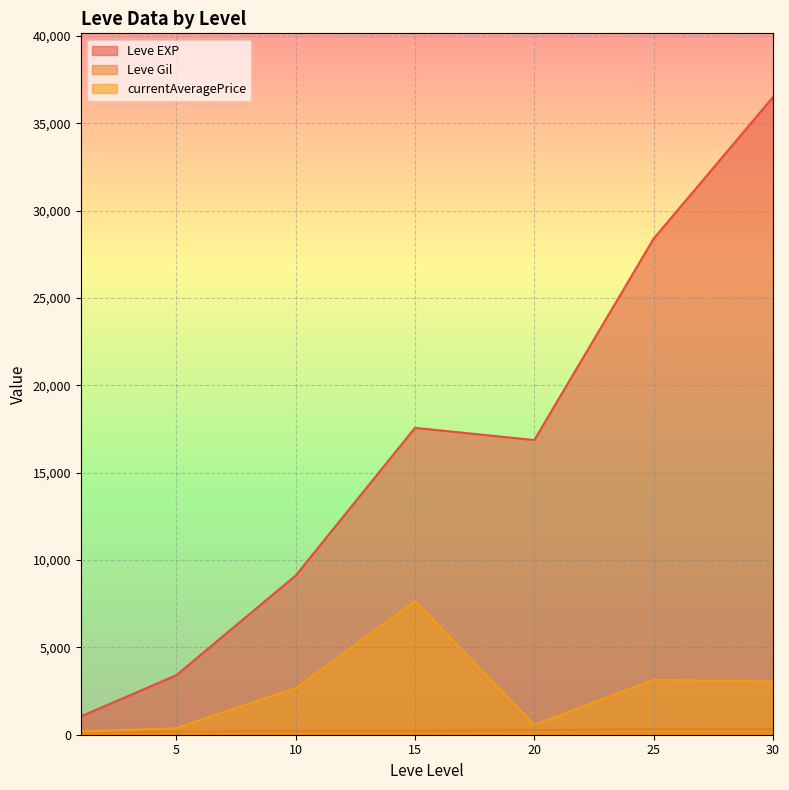

At 15, list the series in order from largest to smallest.

Leve EXP, currentAveragePrice, Leve Gil